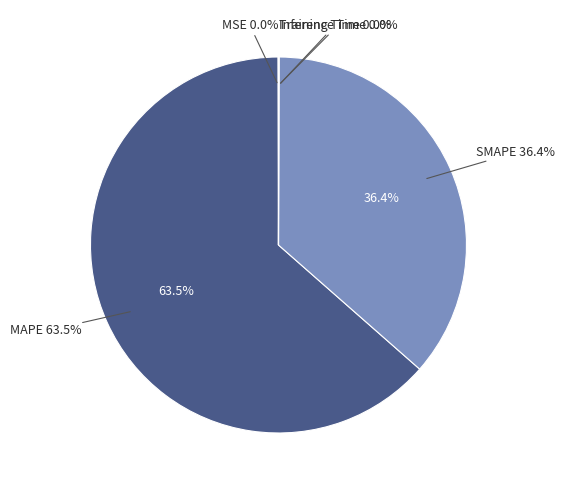

What is the majority slice?

MAPE